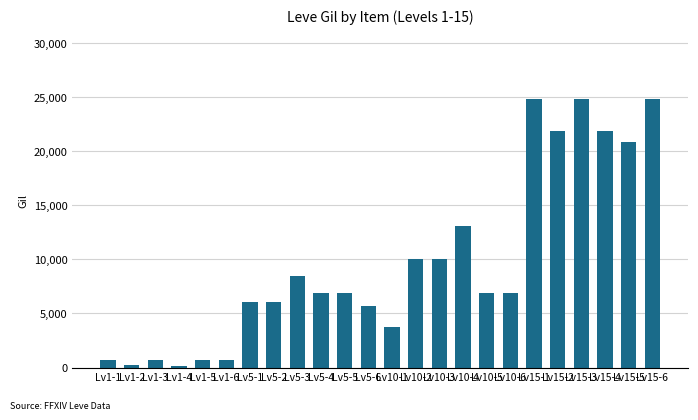

What is the difference between the maximum and minimum values?

24630